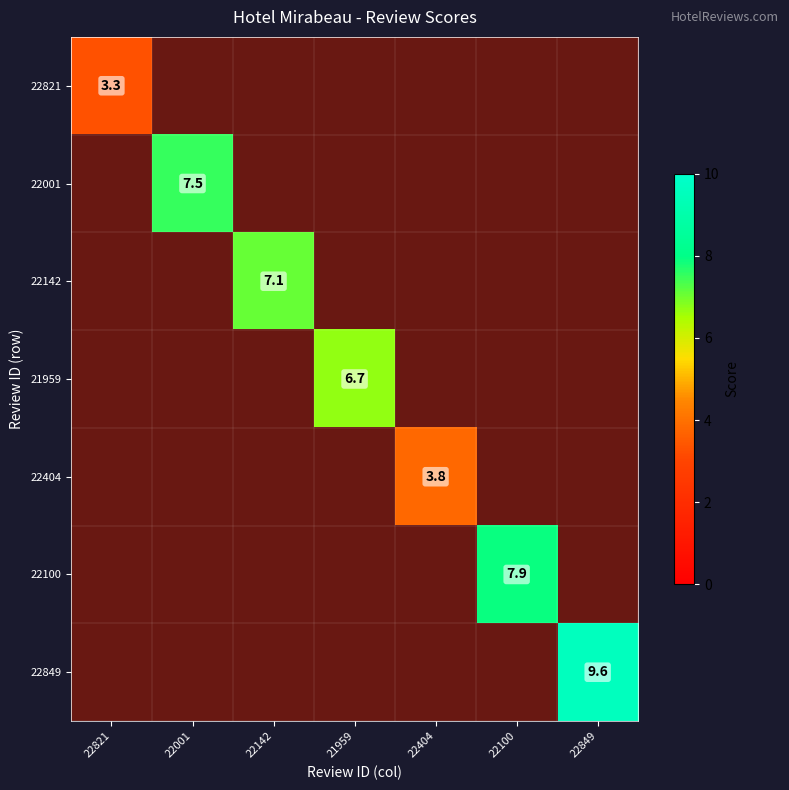

How many data points does each series have?

7